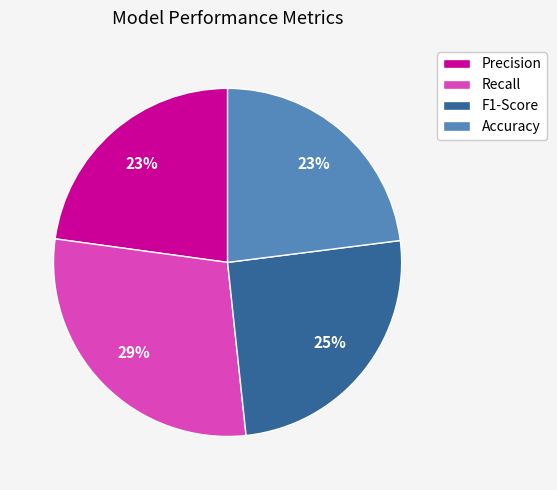

To the nearest percent, what portion does F1-Score represent?

25%